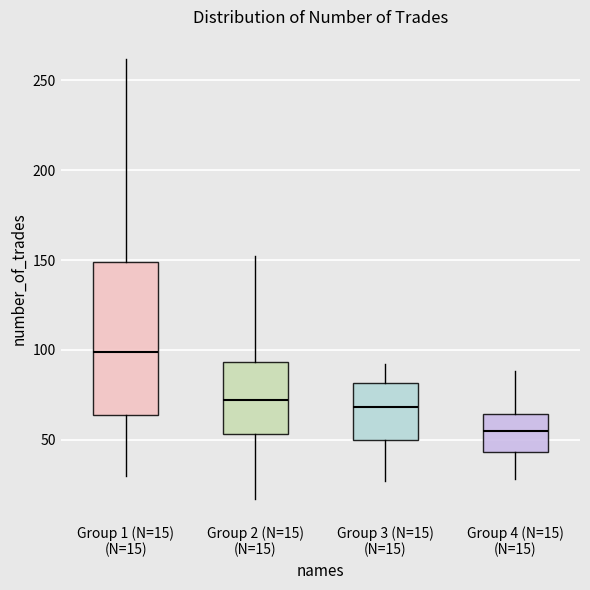

Comparing the boxes themselves (not the whiskers), which one is the tallest?

Group 1 (N=15) (N=15)